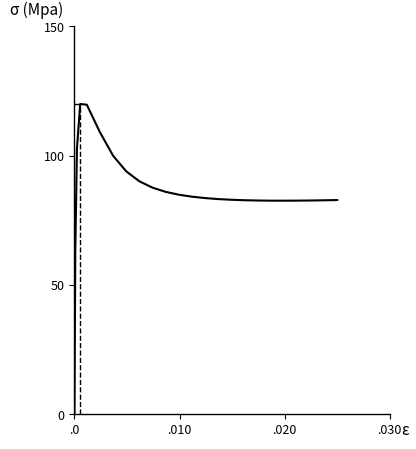

How many lines are shown in the chart?

1